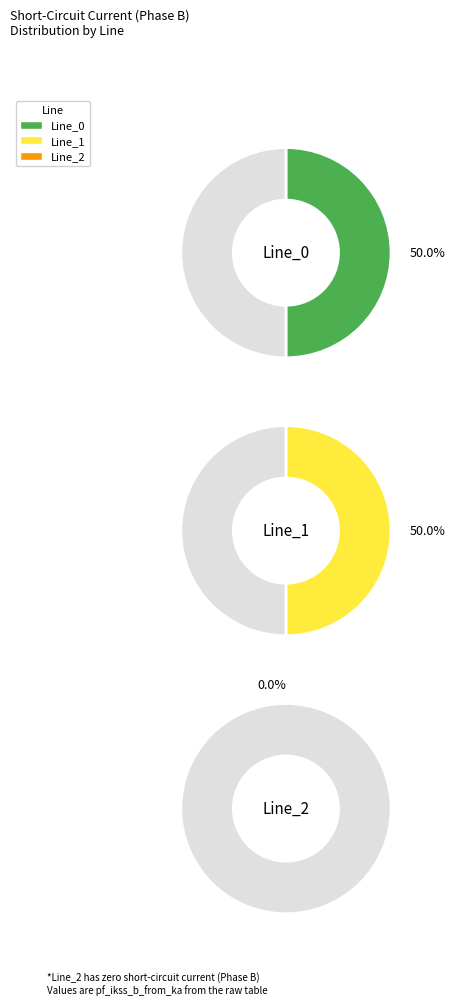

To the nearest percent, what is the difference between the Line_0 and Line_2 slice percentages?

50%